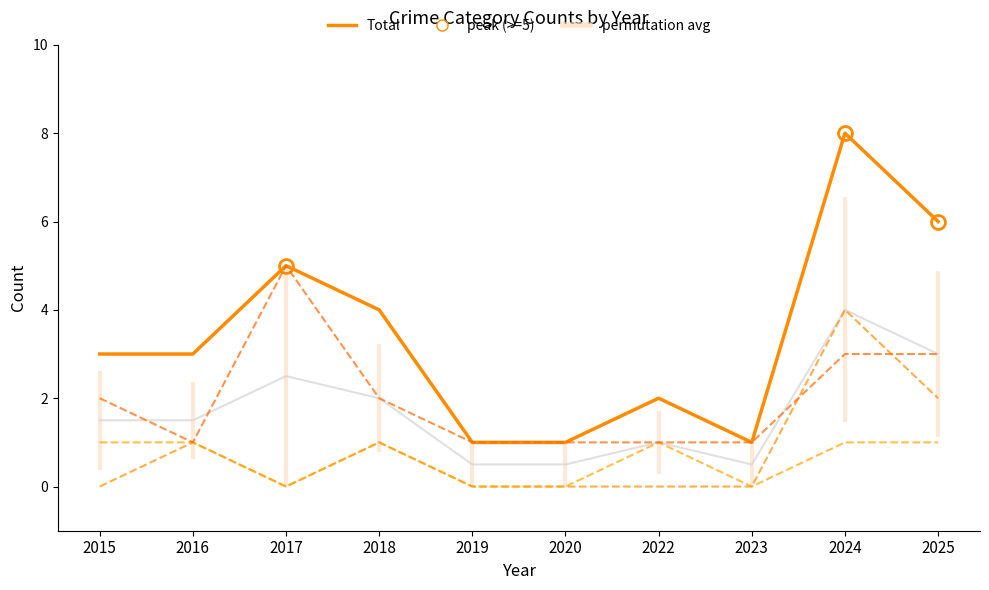

What is the difference between the maximum and minimum values in the Total series?

7.0